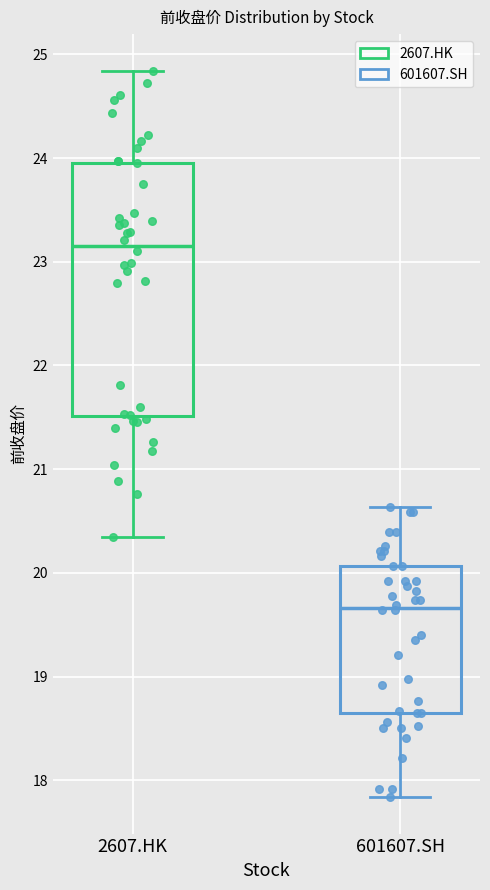

Where does the median line of the box for 601607.SH sit on the y-axis? The values are not printed on the chart, so give them approximately, as read against the axis.

19.7